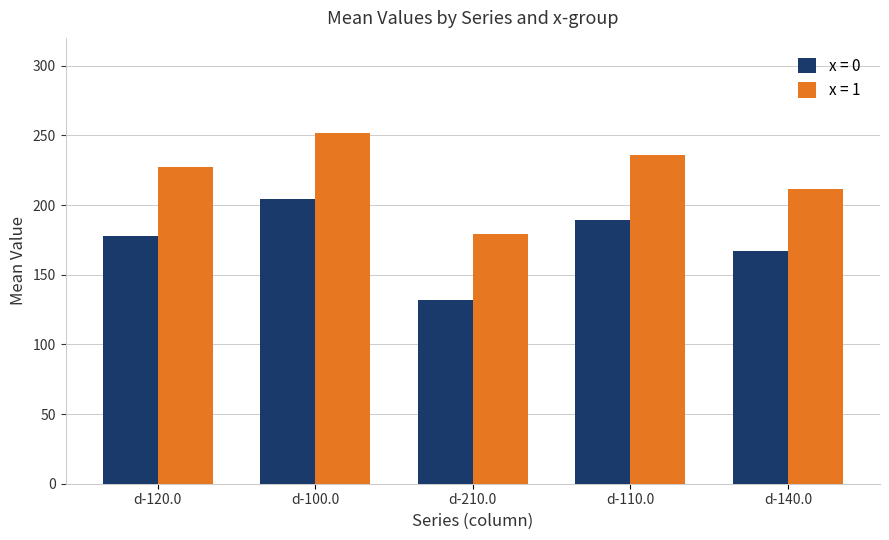

What is the difference between the maximum and minimum values in the x = 1 series?

72.5